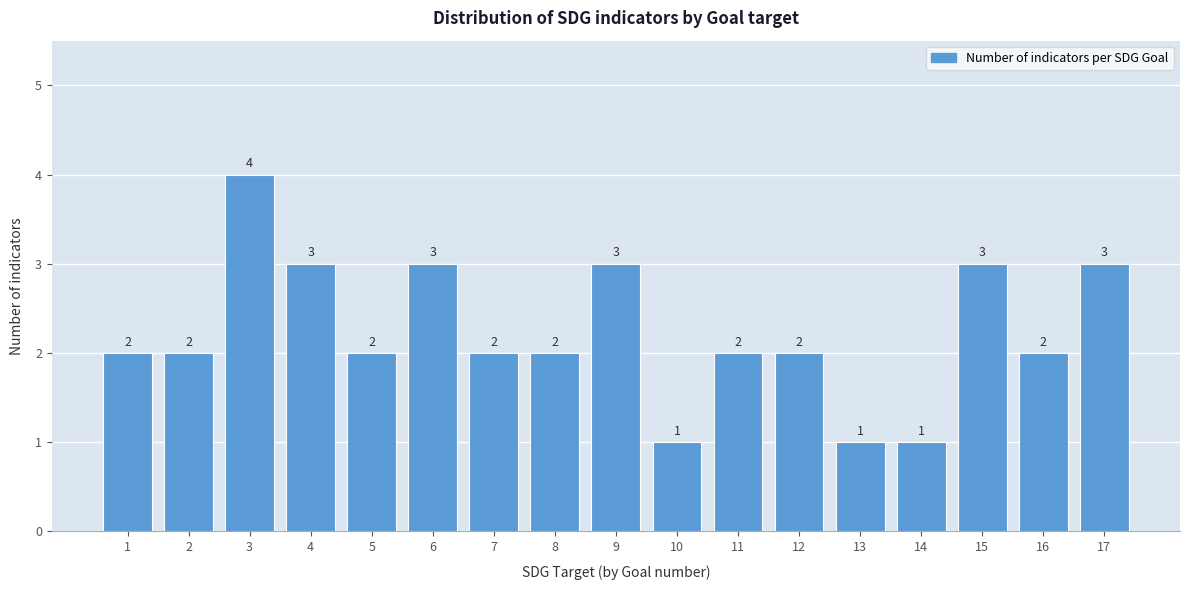

Reading left to right, what are all the values shown in this chart?

1=2	2=2	3=4	4=3	5=2	6=3	7=2	8=2	9=3	10=1	11=2	12=2	13=1	14=1	15=3	16=2	17=3